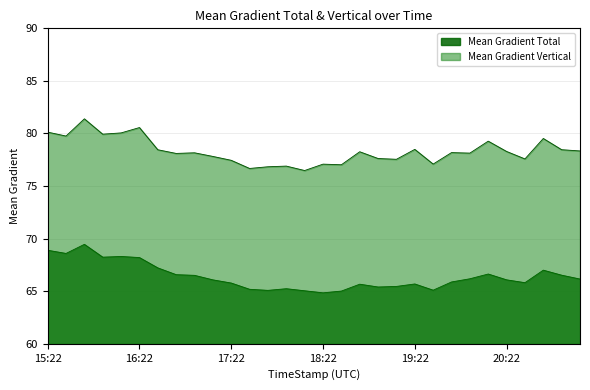

What is the difference between the Mean Gradient Total values at 15:58 and 15:22?

0.7